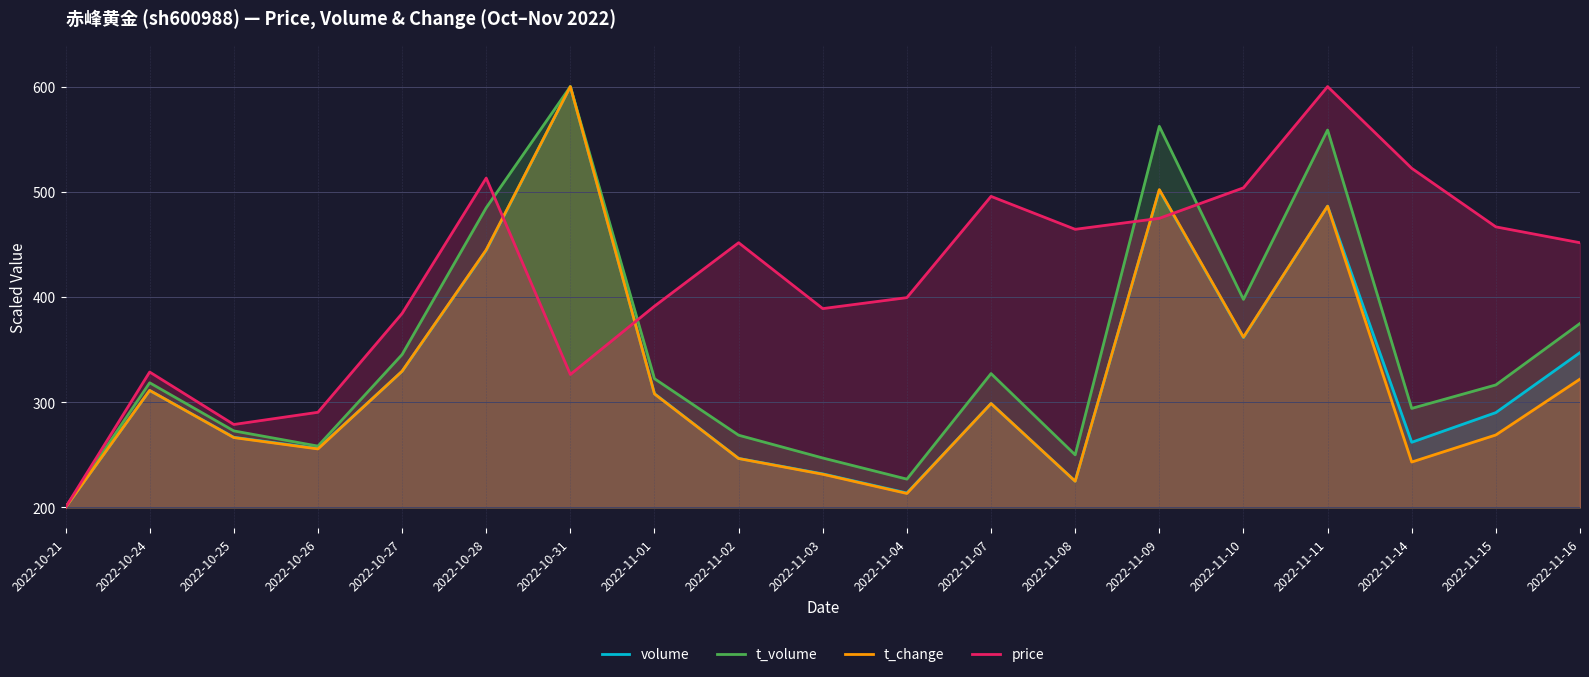

Reading left to right, transcribe all the data shown in this chart.

volume: 2022-10-21=200.0	2022-10-24=311.2	2022-10-25=266.7	2022-10-26=256.0	2022-10-27=329.4	2022-10-28=444.3	2022-10-31=600.0	2022-11-01=308.1	2022-11-02=246.6	2022-11-03=231.9	2022-11-04=213.7	2022-11-07=298.7	2022-11-08=225.0	2022-11-09=501.6	2022-11-10=361.4	2022-11-11=486.4	2022-11-14=261.9	2022-11-15=290.1	2022-11-16=347.2
t_volume: 2022-10-21=200.0	2022-10-24=318.5	2022-10-25=272.7	2022-10-26=258.3	2022-10-27=345.3	2022-10-28=484.8	2022-10-31=600.0	2022-11-01=322.4	2022-11-02=268.7	2022-11-03=247.0	2022-11-04=226.9	2022-11-07=327.2	2022-11-08=250.0	2022-11-09=562.2	2022-11-10=397.7	2022-11-11=558.7	2022-11-14=294.1	2022-11-15=316.4	2022-11-16=374.9
t_change: 2022-10-21=200.0	2022-10-24=311.2	2022-10-25=266.4	2022-10-26=255.6	2022-10-27=329.5	2022-10-28=444.8	2022-10-31=600.0	2022-11-01=307.9	2022-11-02=246.5	2022-11-03=231.5	2022-11-04=213.3	2022-11-07=298.8	2022-11-08=224.9	2022-11-09=502.1	2022-11-10=361.8	2022-11-11=486.3	2022-11-14=243.2	2022-11-15=268.9	2022-11-16=322.0
price: 2022-10-21=200.0	2022-10-24=328.7	2022-10-25=278.8	2022-10-26=290.4	2022-10-27=384.3	2022-10-28=513.0	2022-10-31=326.4	2022-11-01=391.3	2022-11-02=451.6	2022-11-03=389.0	2022-11-04=399.4	2022-11-07=495.7	2022-11-08=464.3	2022-11-09=474.8	2022-11-10=503.8	2022-11-11=600.0	2022-11-14=522.3	2022-11-15=466.7	2022-11-16=451.6